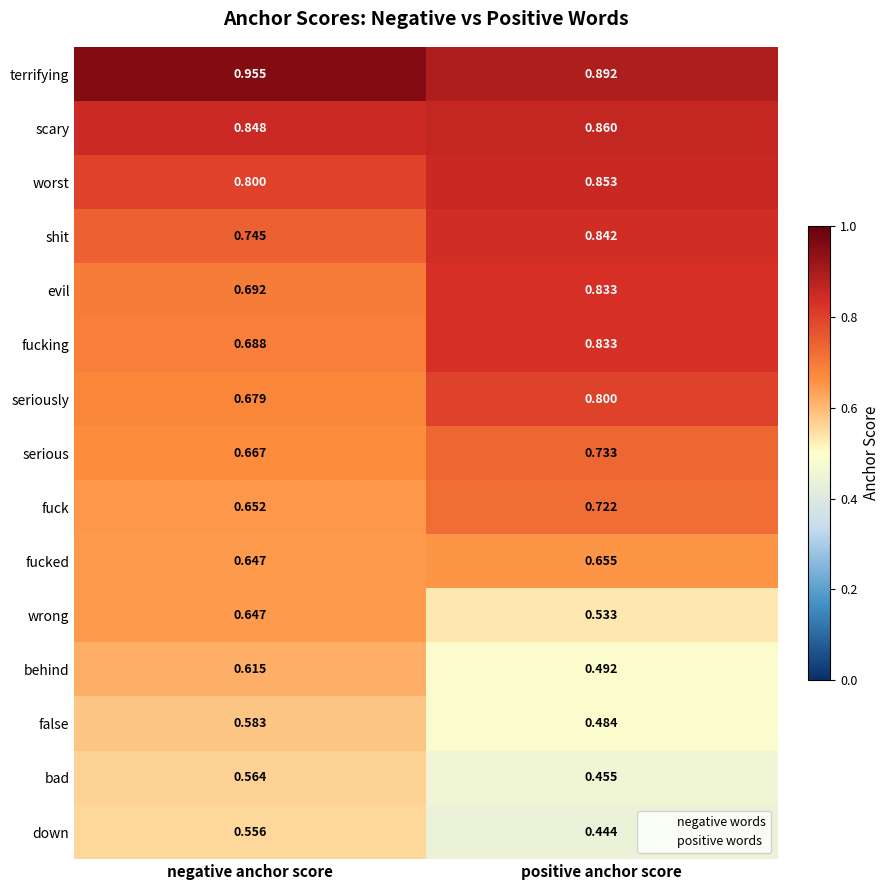

At how many categories does at least one series exceed 0?

2